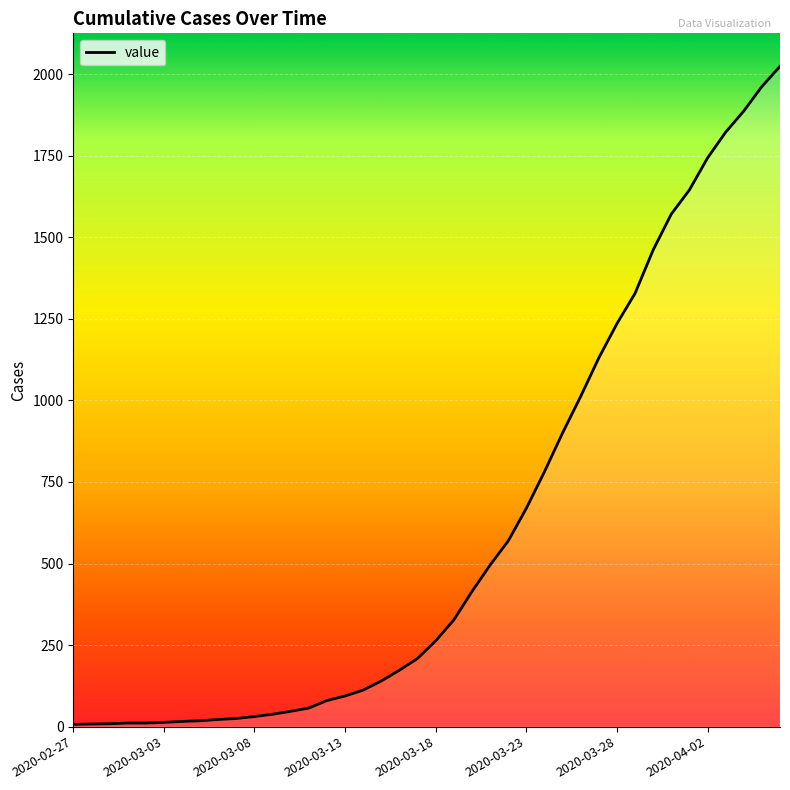

True or false: there are more than 0 points higher than both neighbors.

False